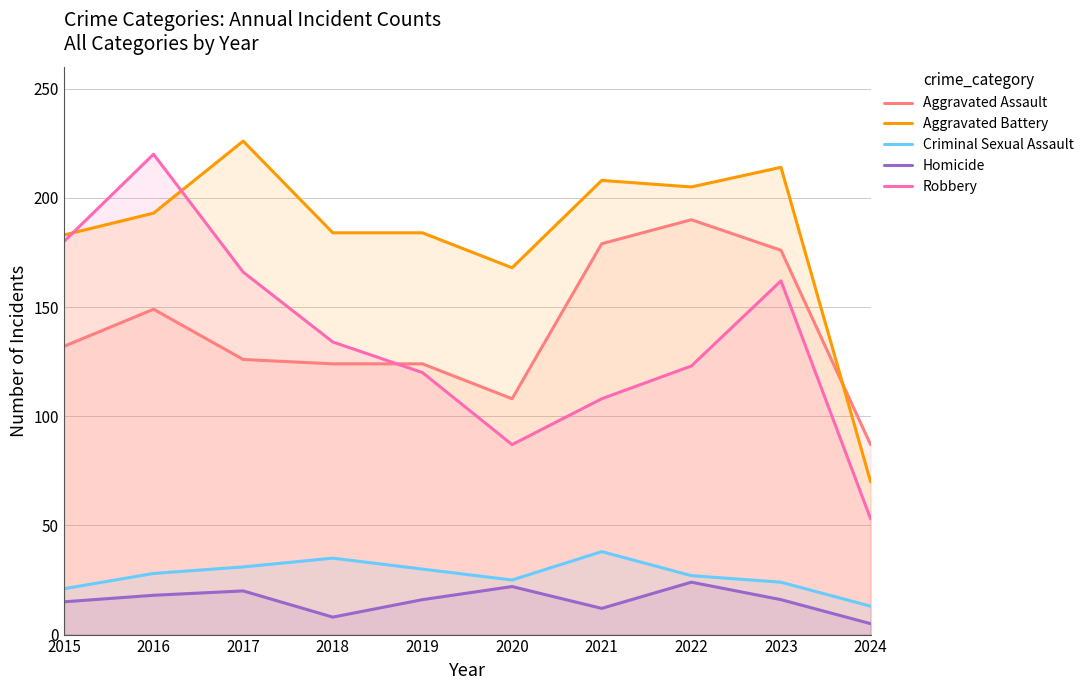

Is it true that Aggravated Battery equals 226 at 2017?

True